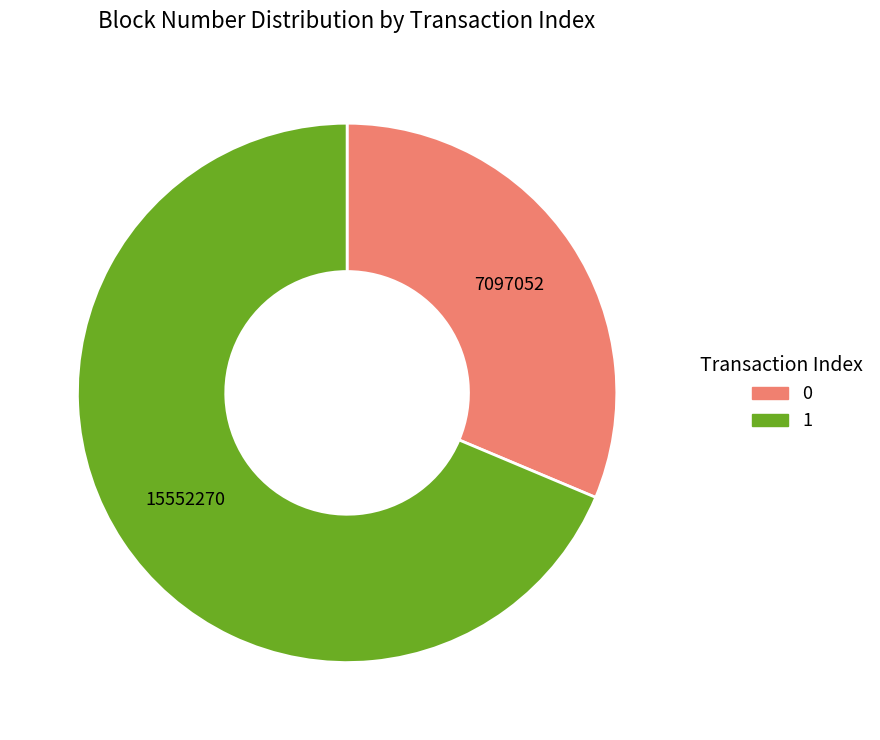

Do 0 and 1 together represent more than half of the pie?

Yes